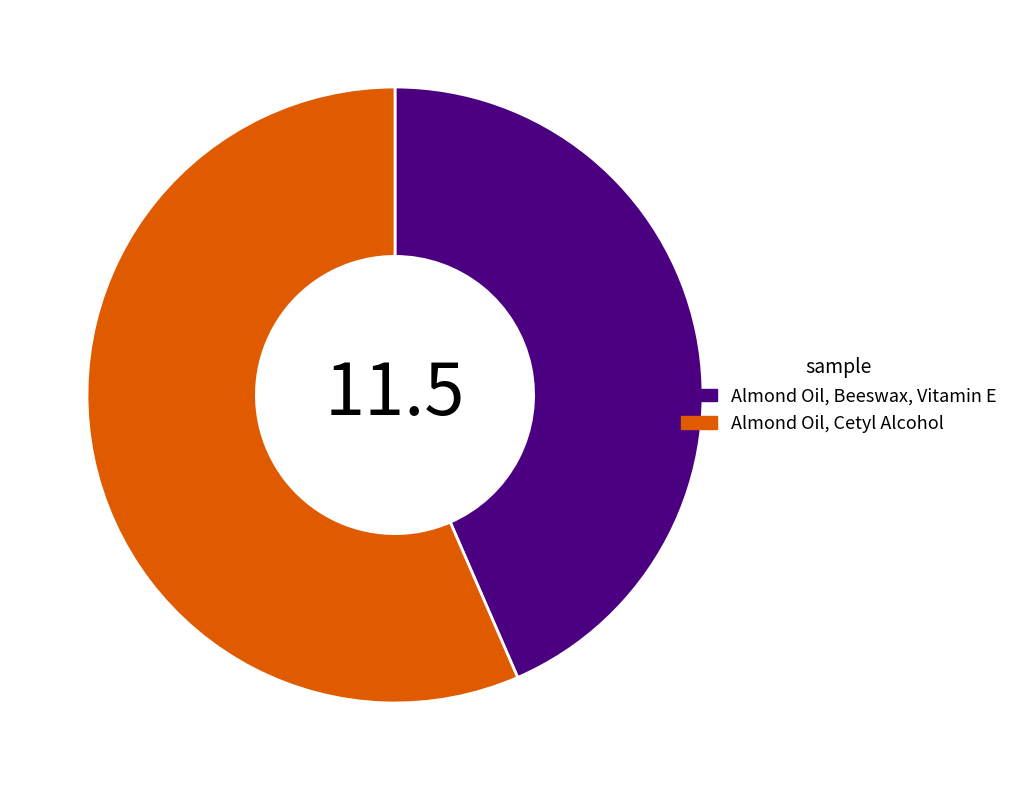

Which category accounts for the majority?

Almond Oil, Cetyl Alcohol